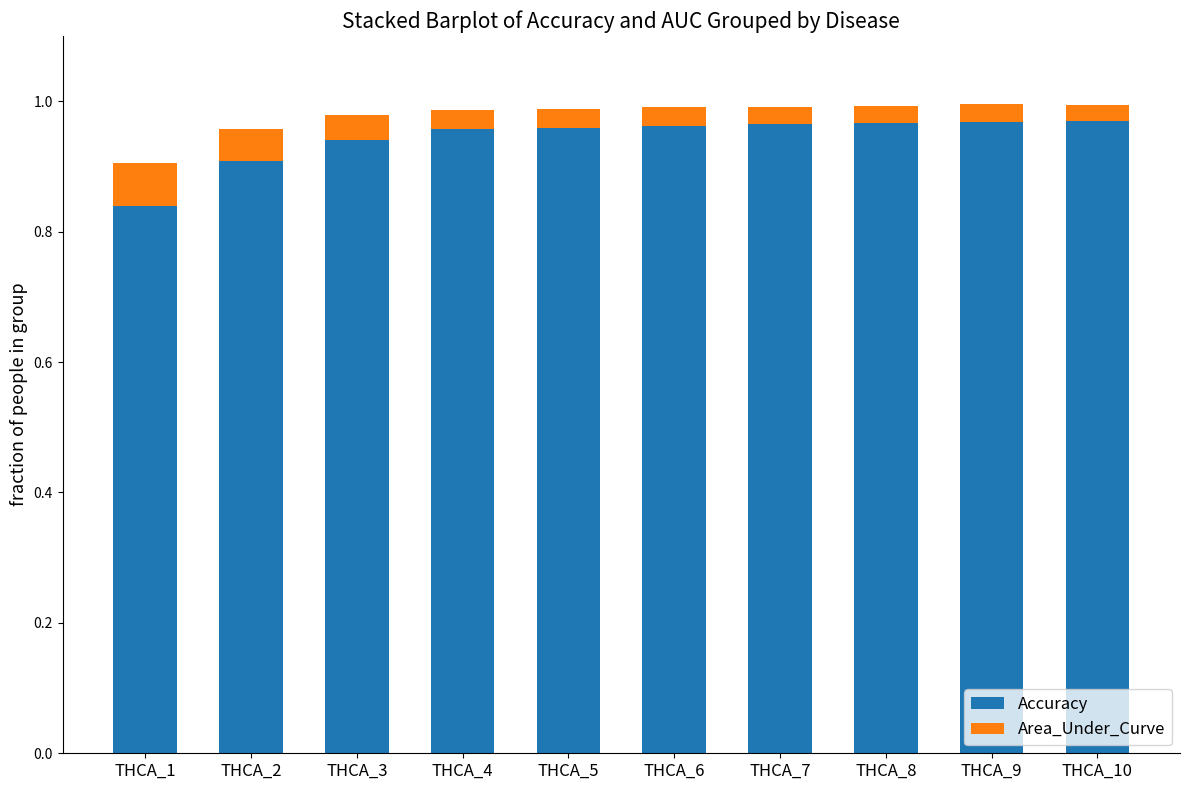

Count the Accuracy values in the range 0 to 1.

10